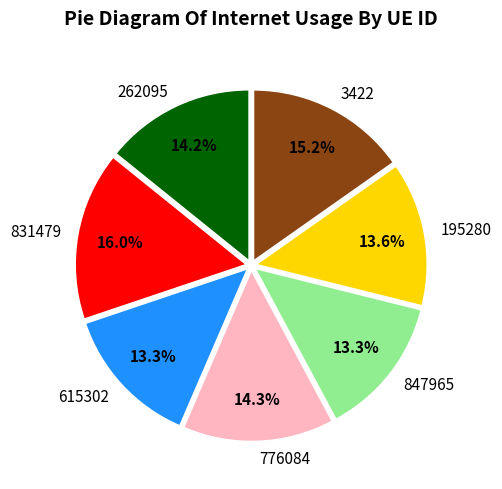

To the nearest percent, what portion does 3422 represent?

15%